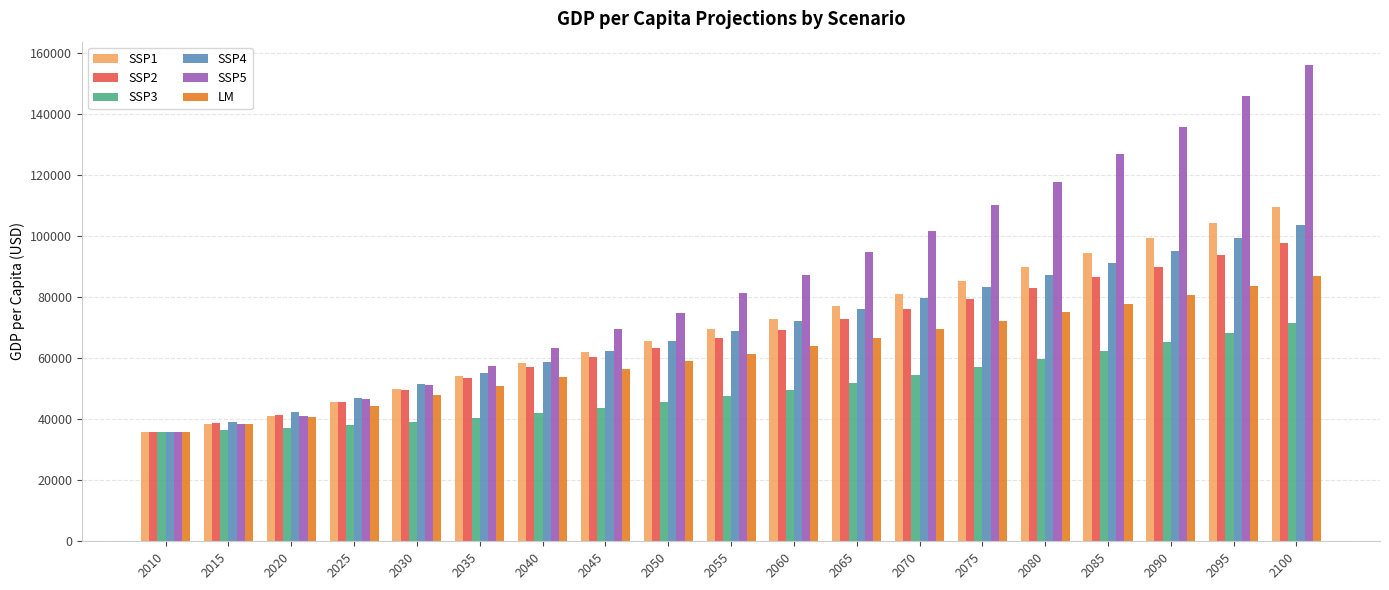

Which series has the largest range (max minus min)?

SSP5